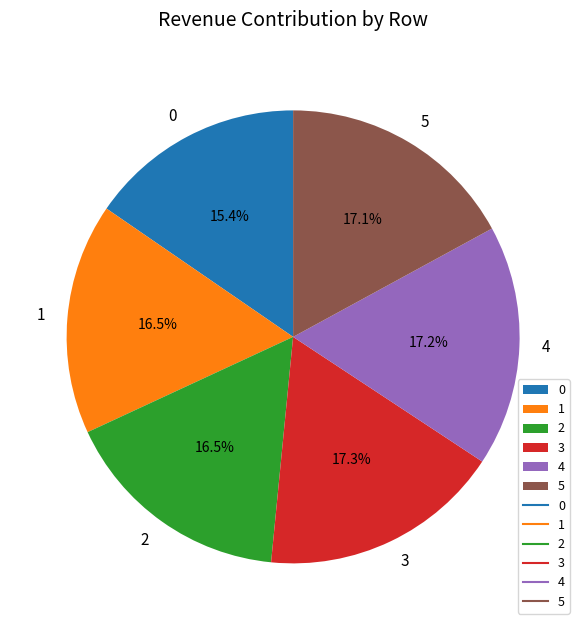

The 2 slice represents 17% of the pie. True or false?

True